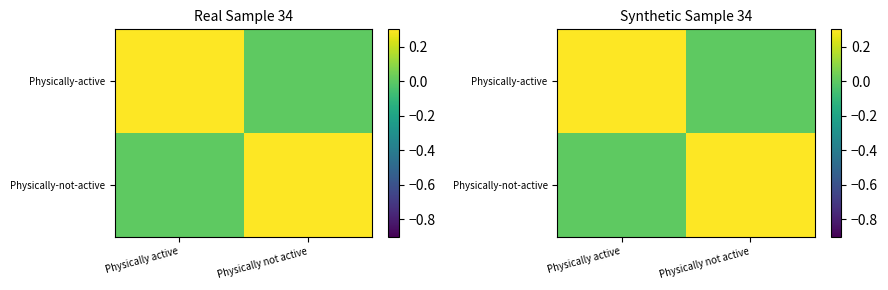

Count the Physically-not-active values in the range 0 to 1.

2